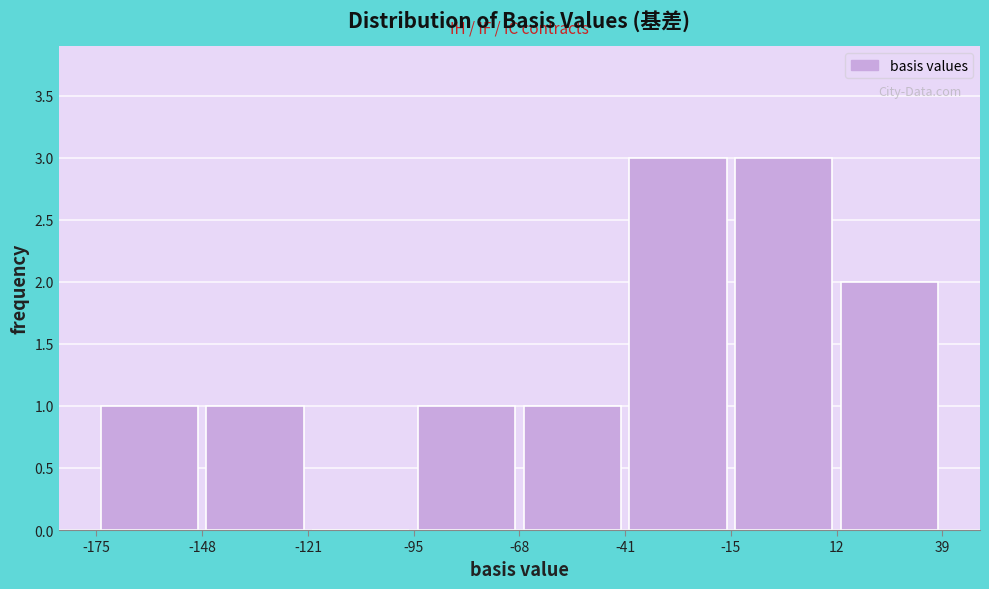

What is the height of the bar covering -95 to -68 on the x-axis? The values are not printed on the chart, so give them approximately, as read against the axis.

1